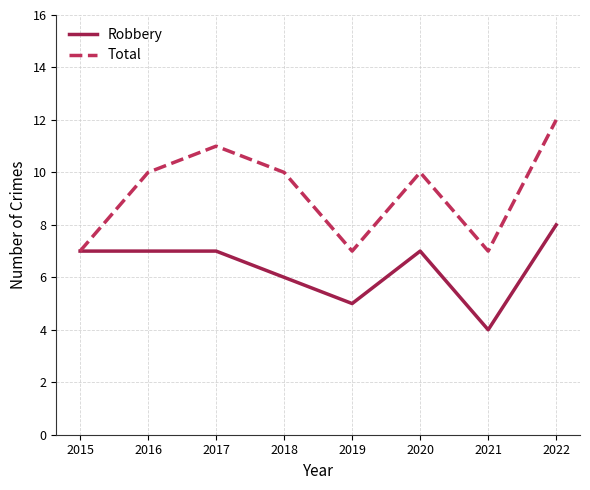

At which category is the sum across all series the highest?

2022